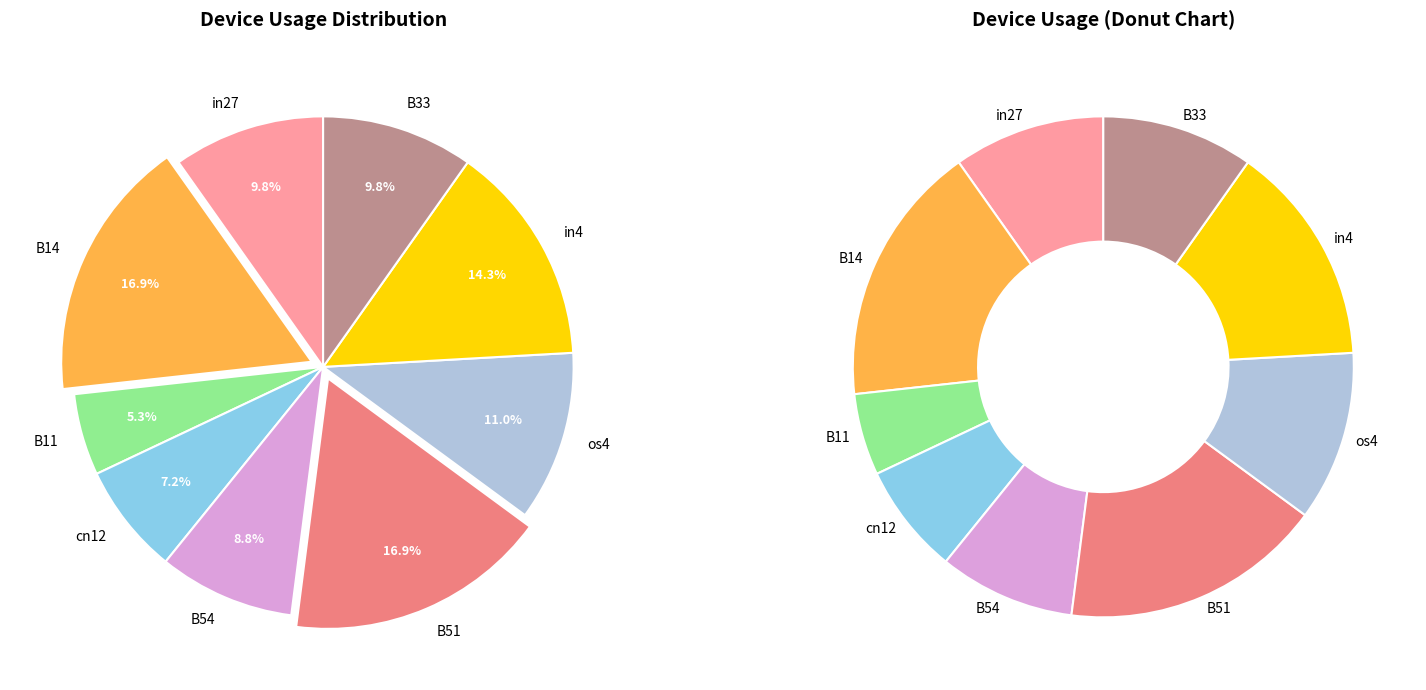

How much of the chart is everything except in4?

85.7%